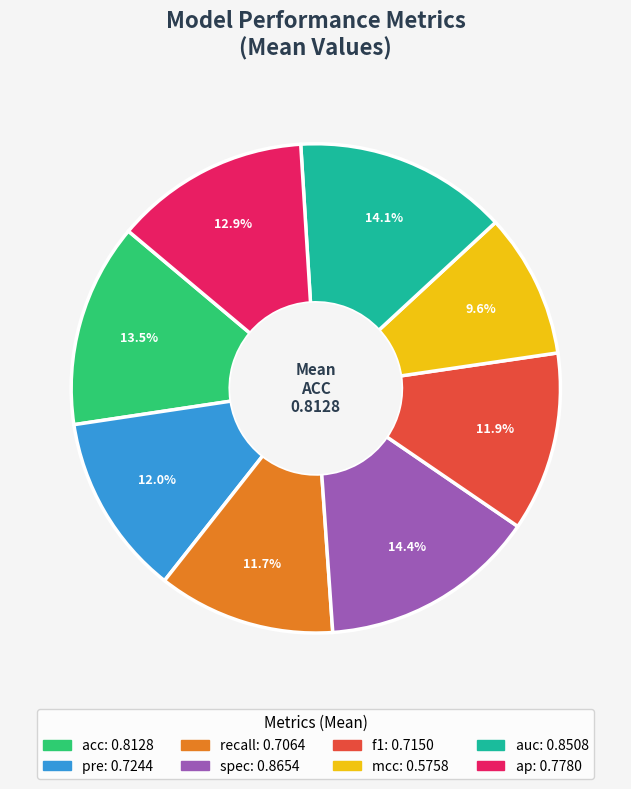

To the nearest percent, what is the average slice percentage?

12%